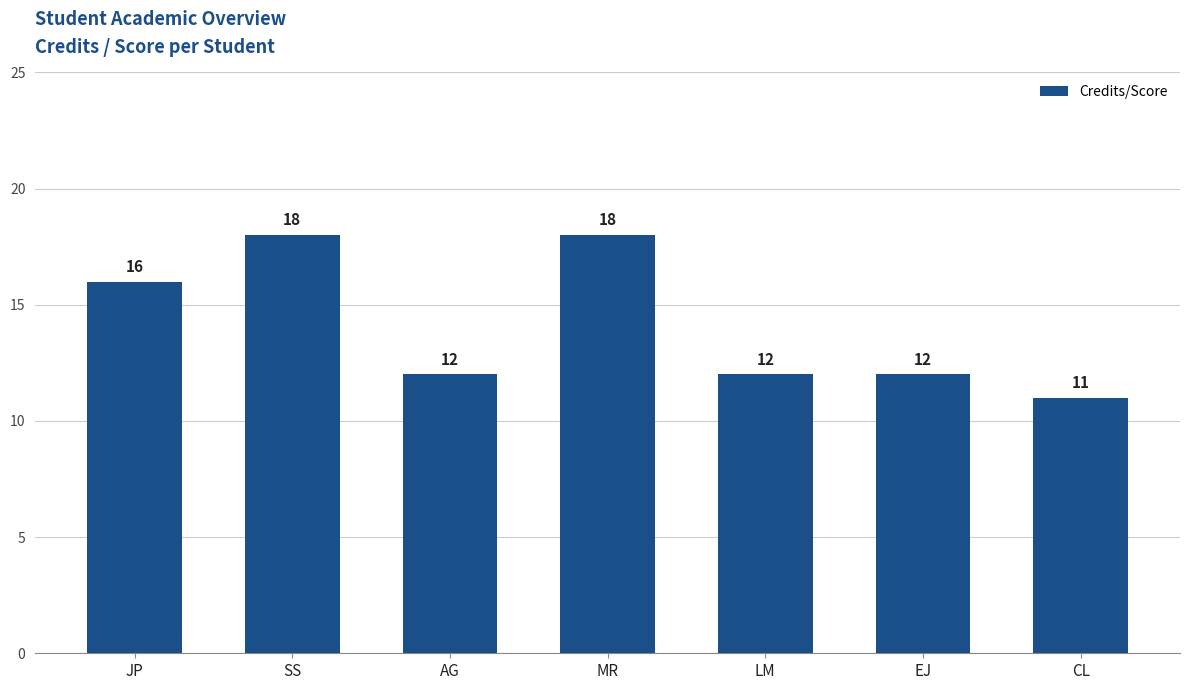

Which category has the lowest value across all series?

CL